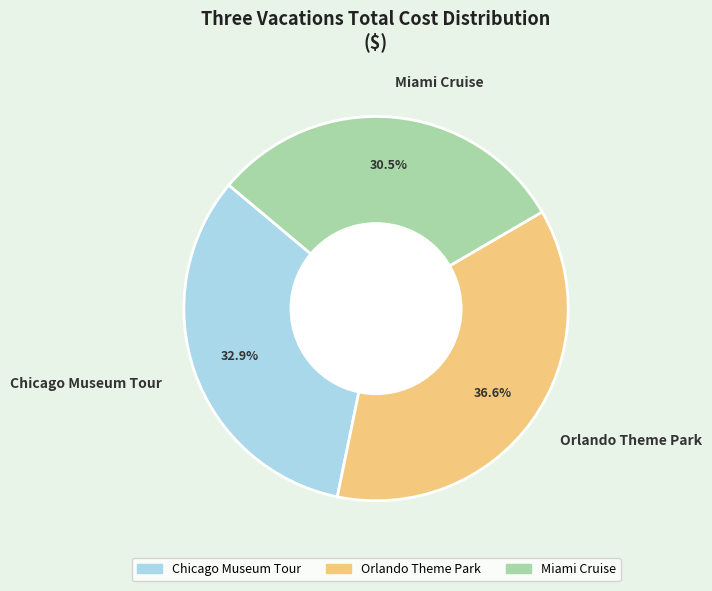

What portion of the pie excludes Miami Cruise?

69.5%